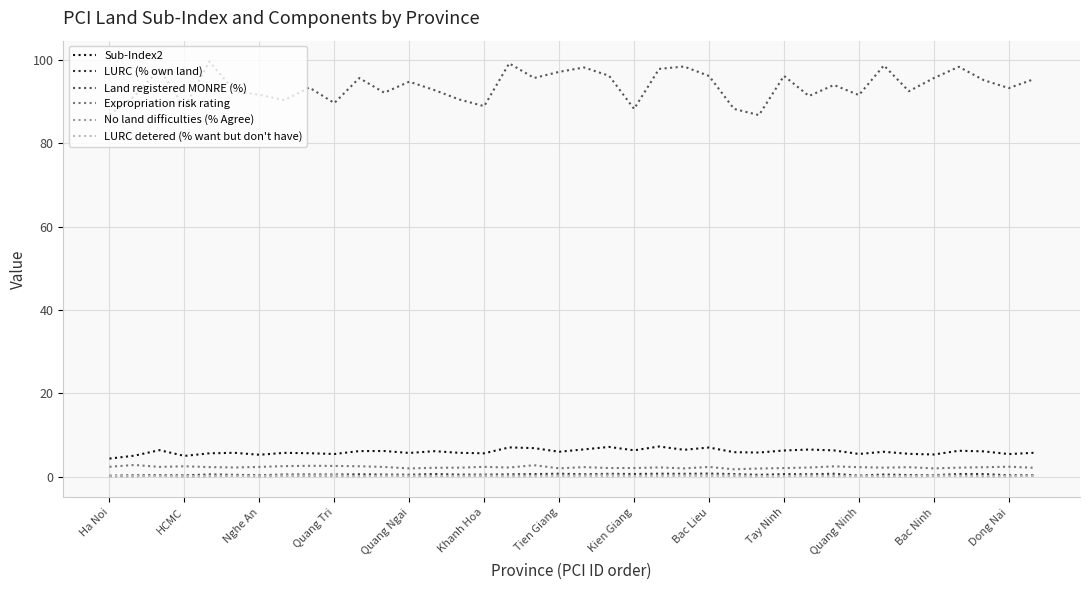

What is the maximum value shown in the chart?

99.6